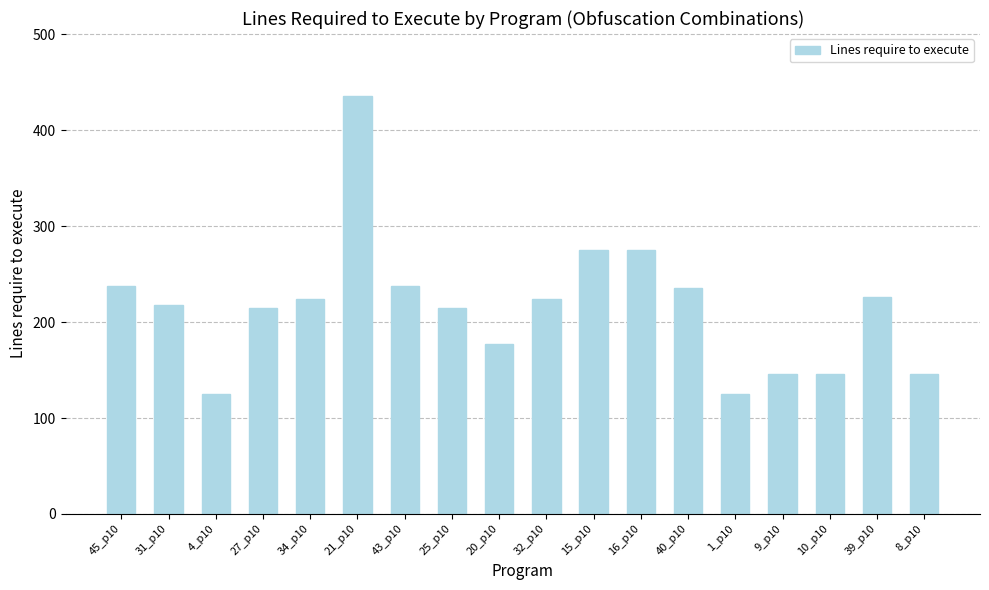

What is the change in value from 20_p10 to 1_p10?

-52